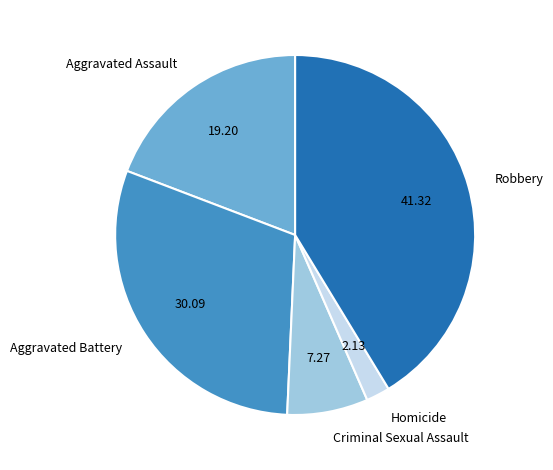

Rank the categories by value from lowest to highest.

Homicide, Criminal Sexual Assault, Aggravated Assault, Aggravated Battery, Robbery